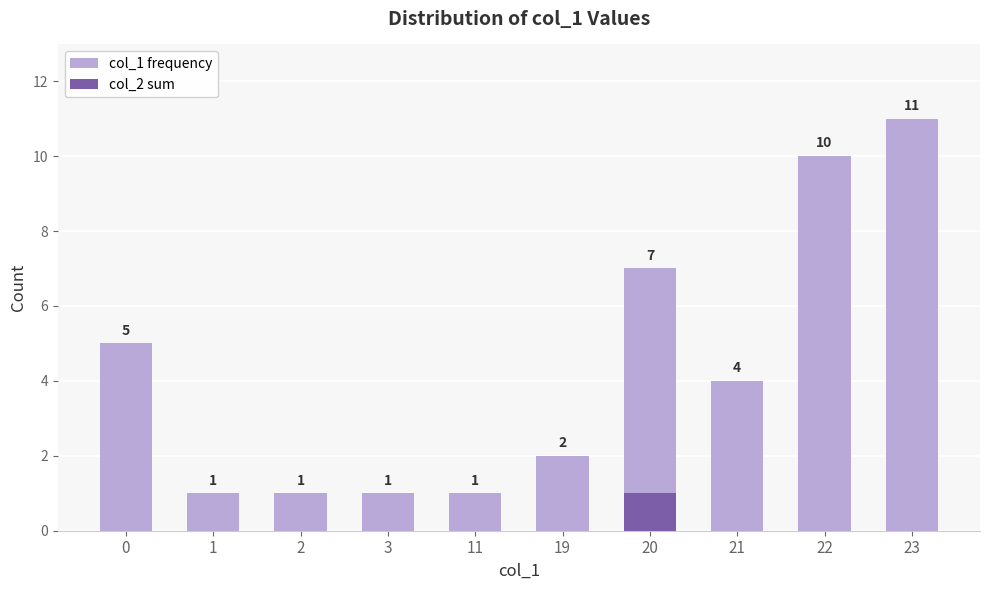

What is the value of the col_1 frequency bar at the 4th from the left?

1